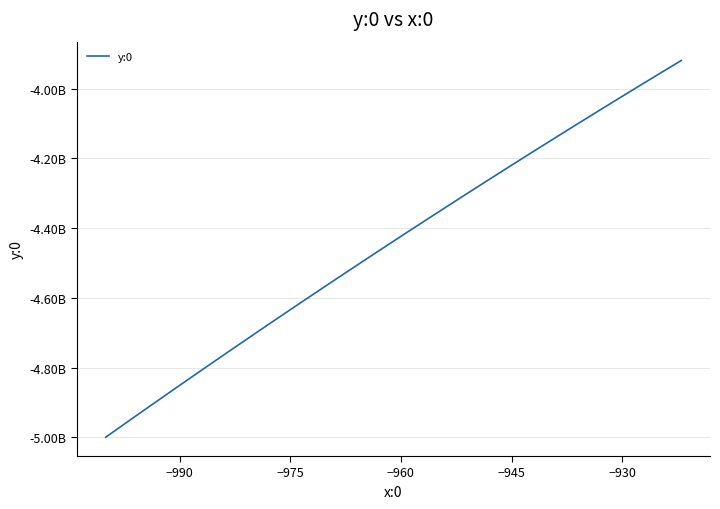

Is this an area chart (filled region under the line)?

No